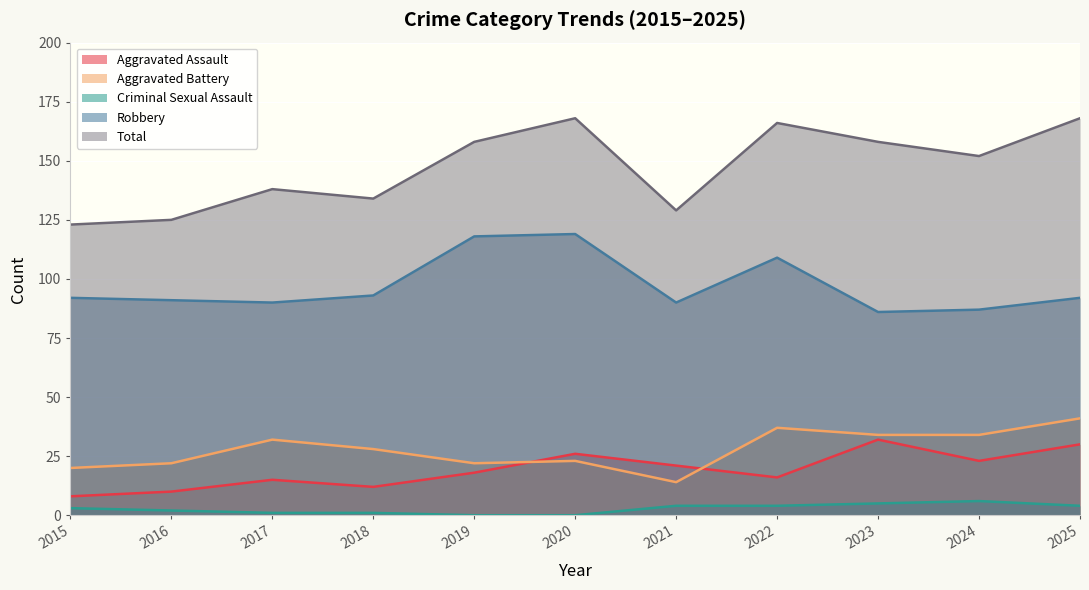

Count the number of categories in the chart.

11